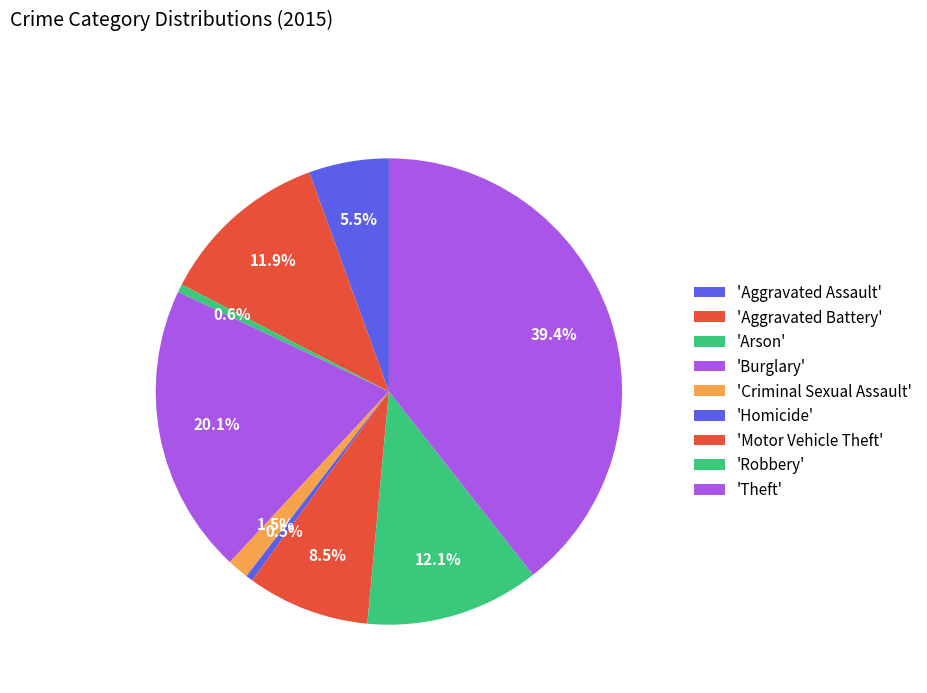

Does any single category account for the majority?

No